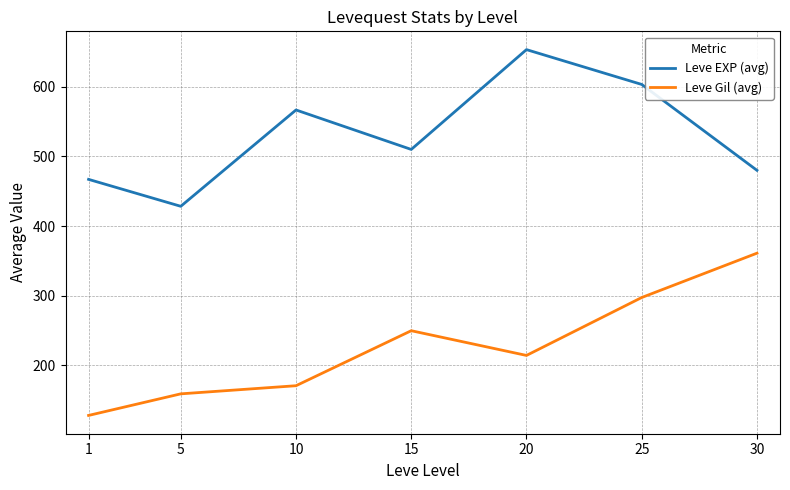

The Leve Gil (avg) series shows 25.8 at 1. True or false?

False